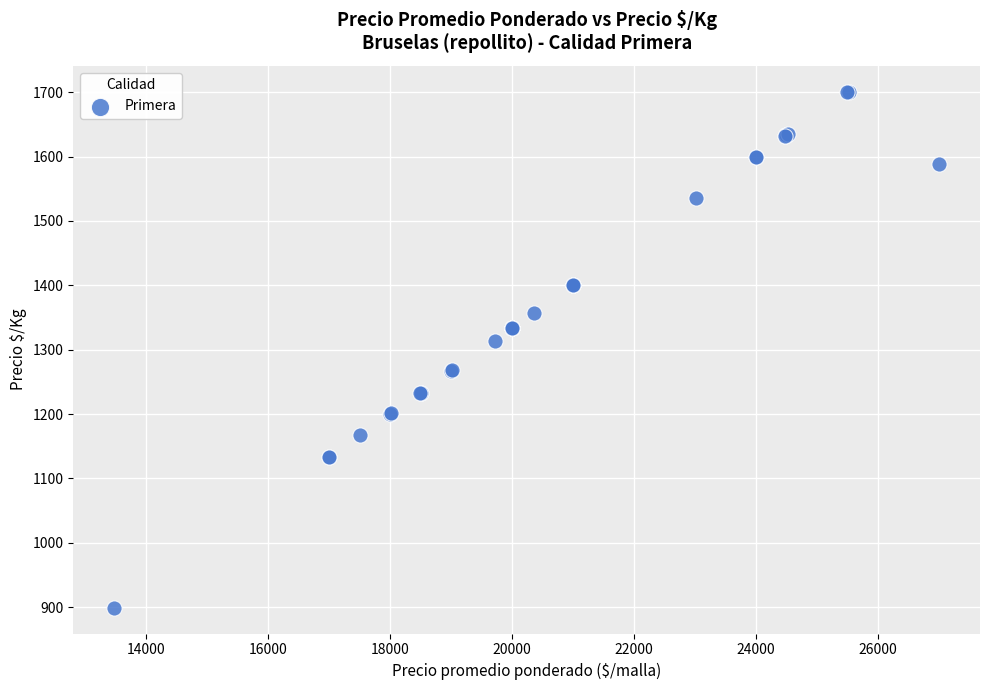

What Y value in the scatter plot is closest to 1300?

1314